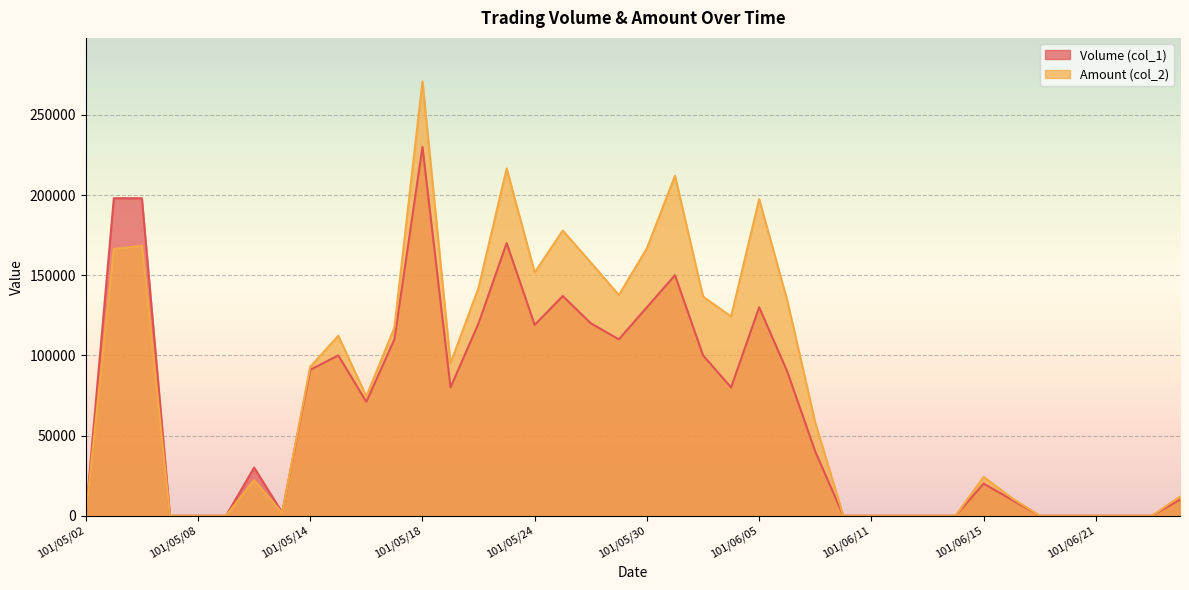

What are all the series names shown in the legend?

Volume (col_1), Amount (col_2)